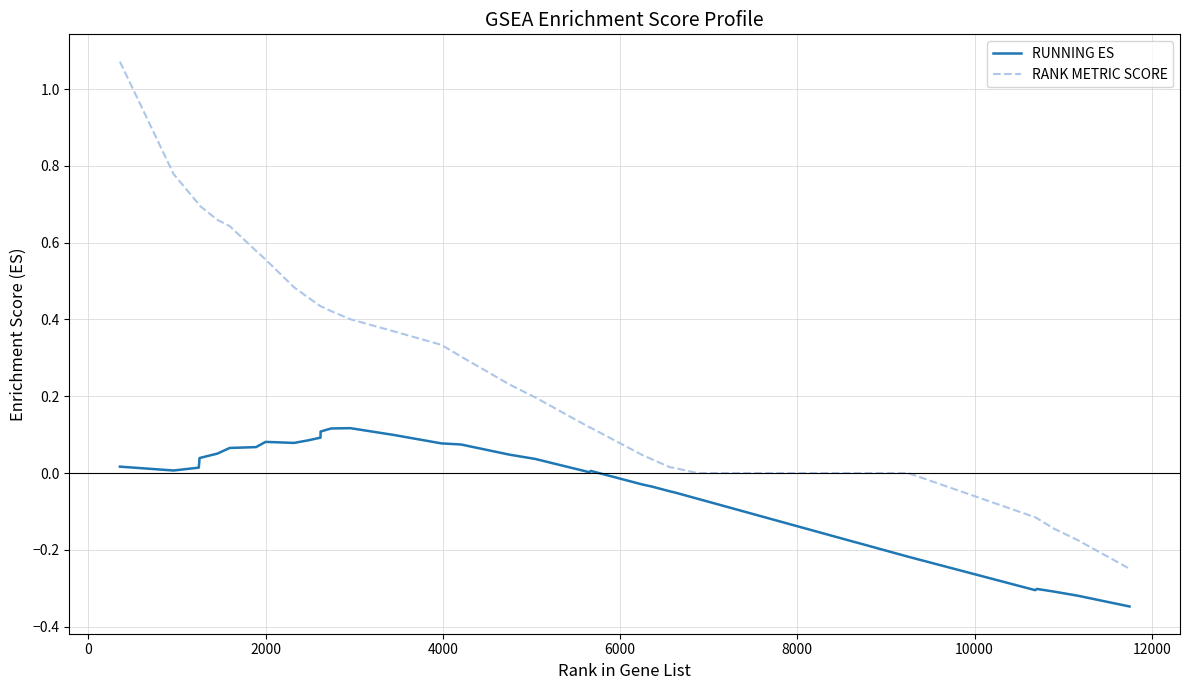

Which series has the widest spread of values?

RANK METRIC SCORE